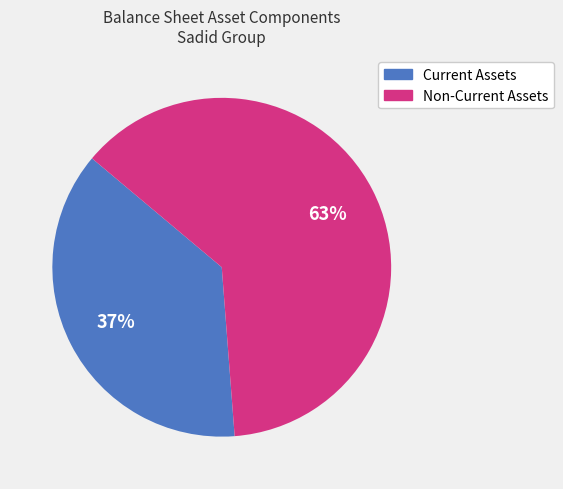

Does any single category account for the majority?

Yes